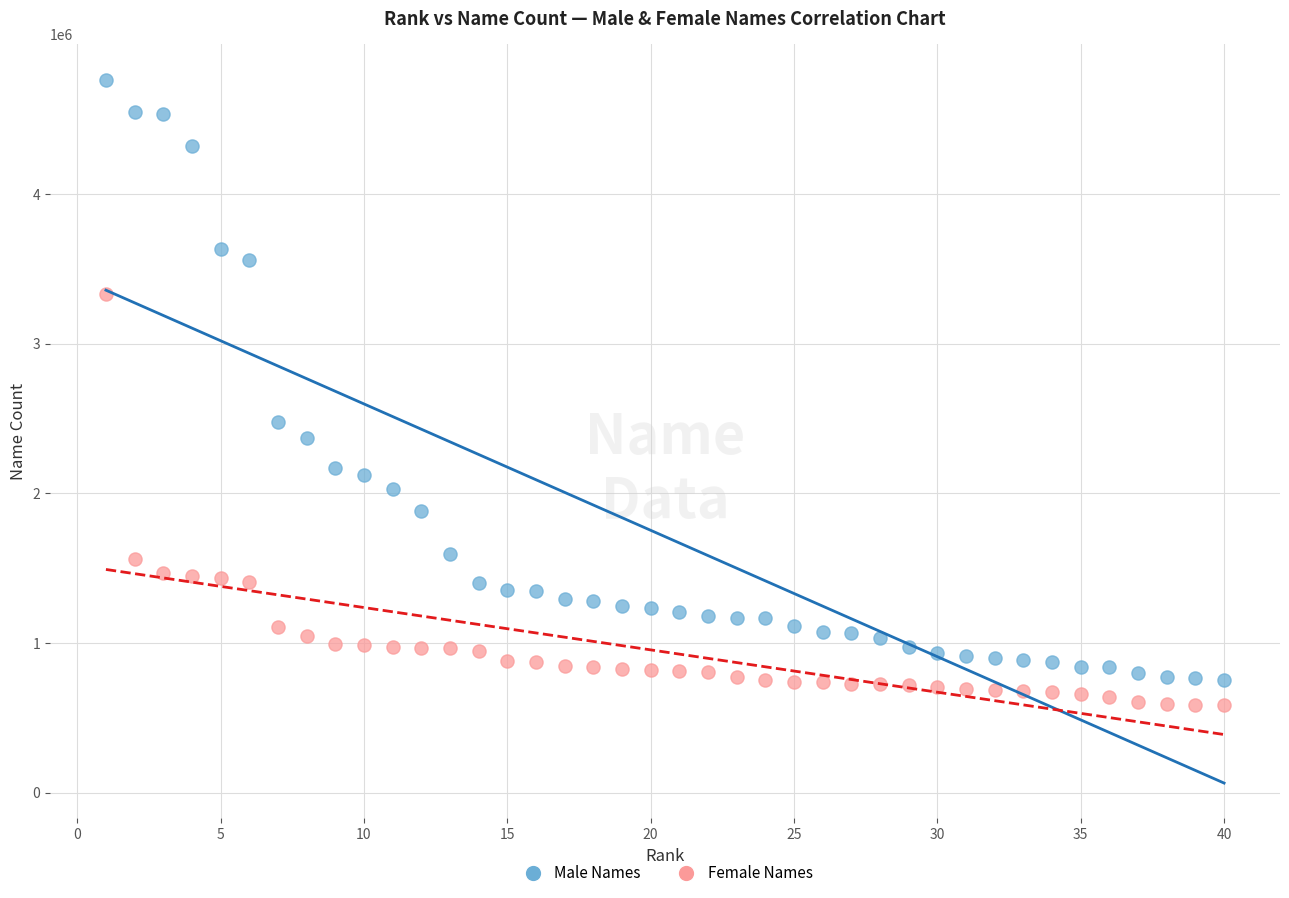

Across all data points, what is the range of Y values (max minus min)?

4178078